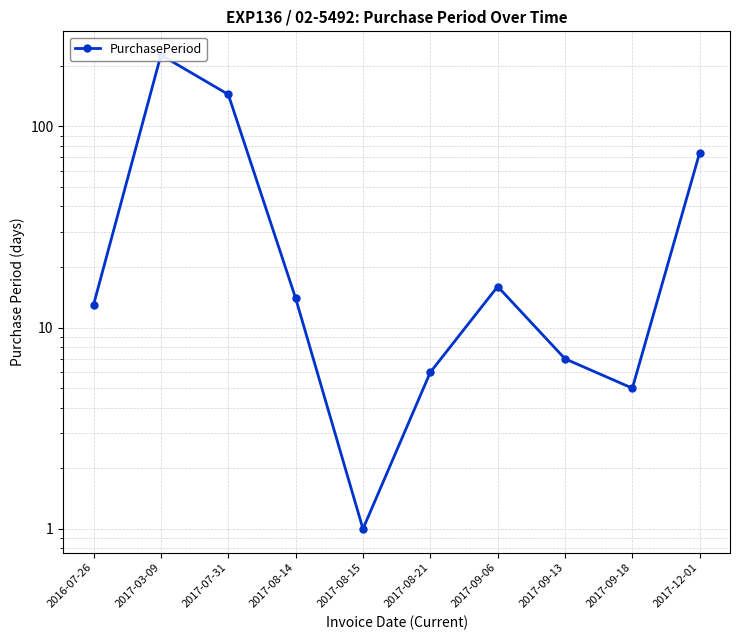

How many data points are less than 14?

5